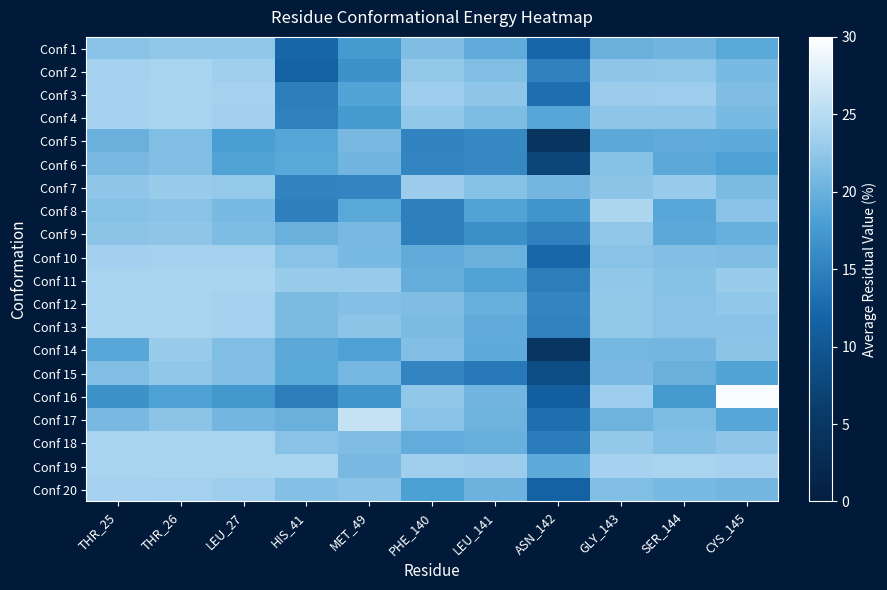

List the series in order of their peak value, lowest first.

Conf 5, Conf 6, Conf 9, Conf 1, Conf 15, Conf 14, Conf 7, Conf 10, Conf 20, Conf 2, Conf 4, Conf 3, Conf 11, Conf 12, Conf 13, Conf 18, Conf 19, Conf 8, Conf 17, Conf 16